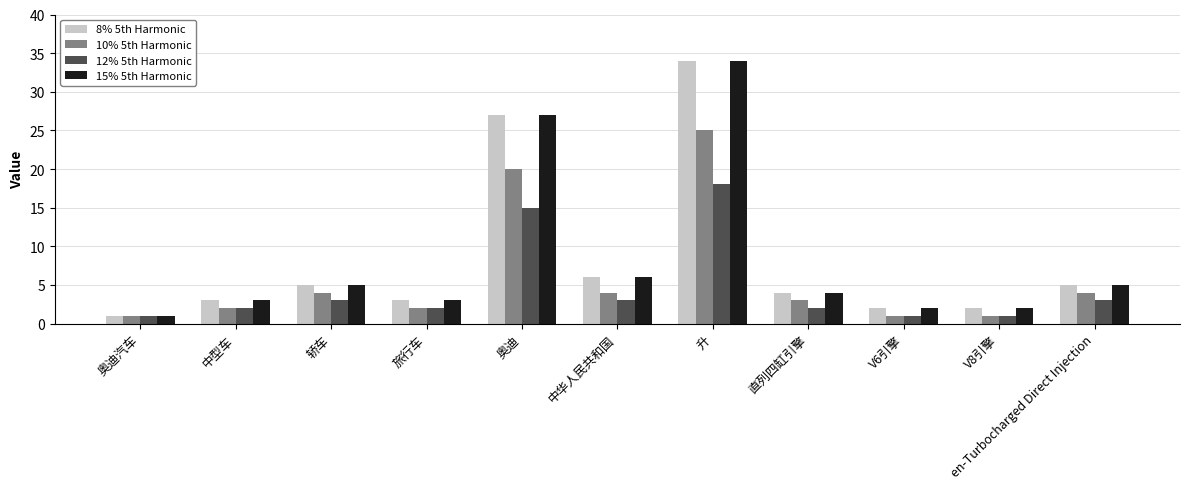

What are all the series names shown in the legend?

8% 5th Harmonic, 10% 5th Harmonic, 12% 5th Harmonic, 15% 5th Harmonic